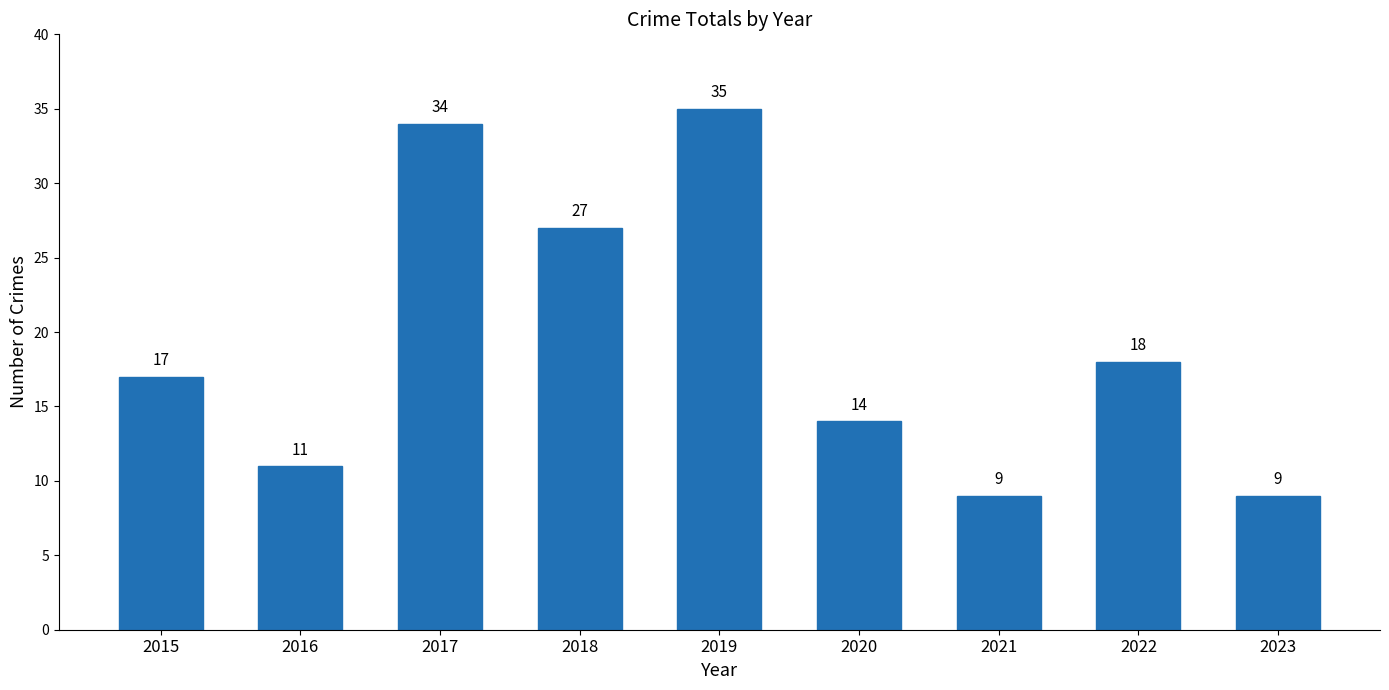

Read the value at 2017.

34